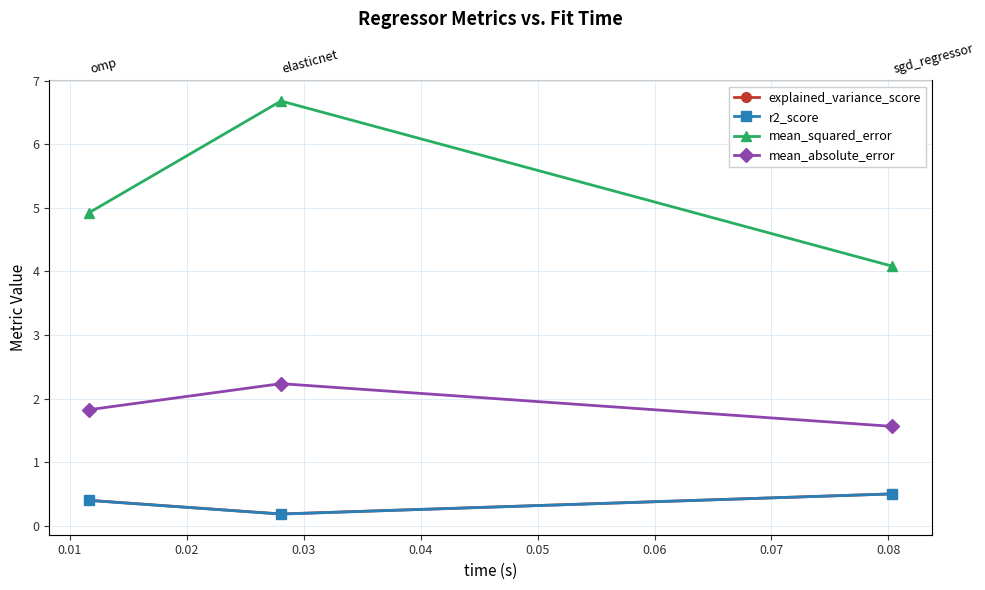

What is the minimum value shown in the chart?

0.2